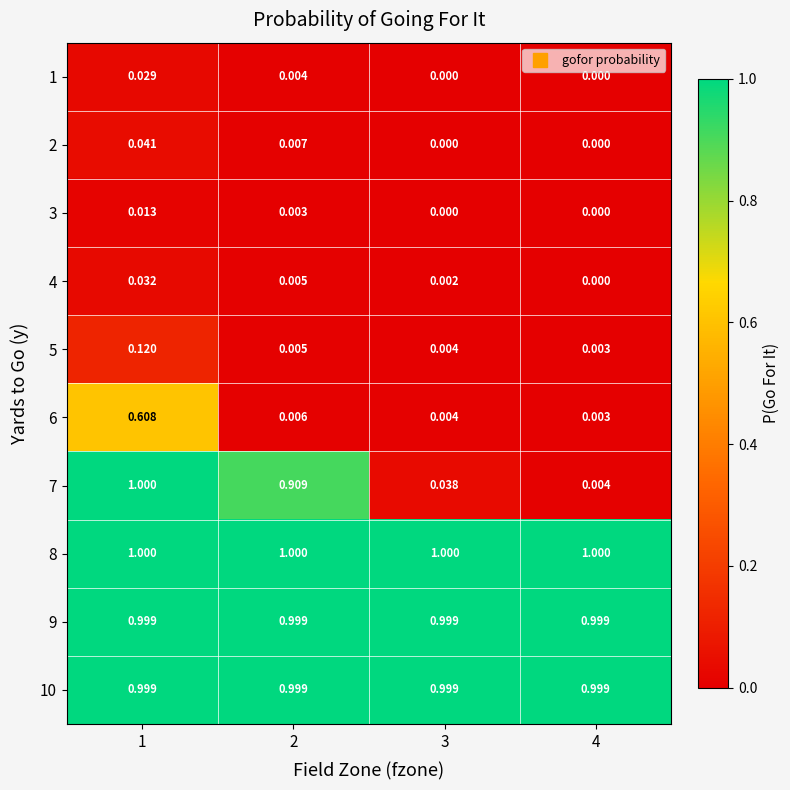

At which category is the sum across all series the highest?

1